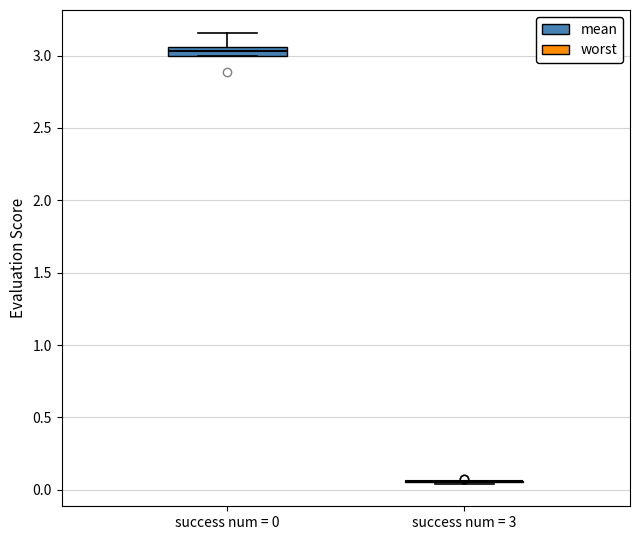

Where is the lower edge of the box for success num = 0 on the y-axis? The values are not printed on the chart, so give them approximately, as read against the axis.

3.00